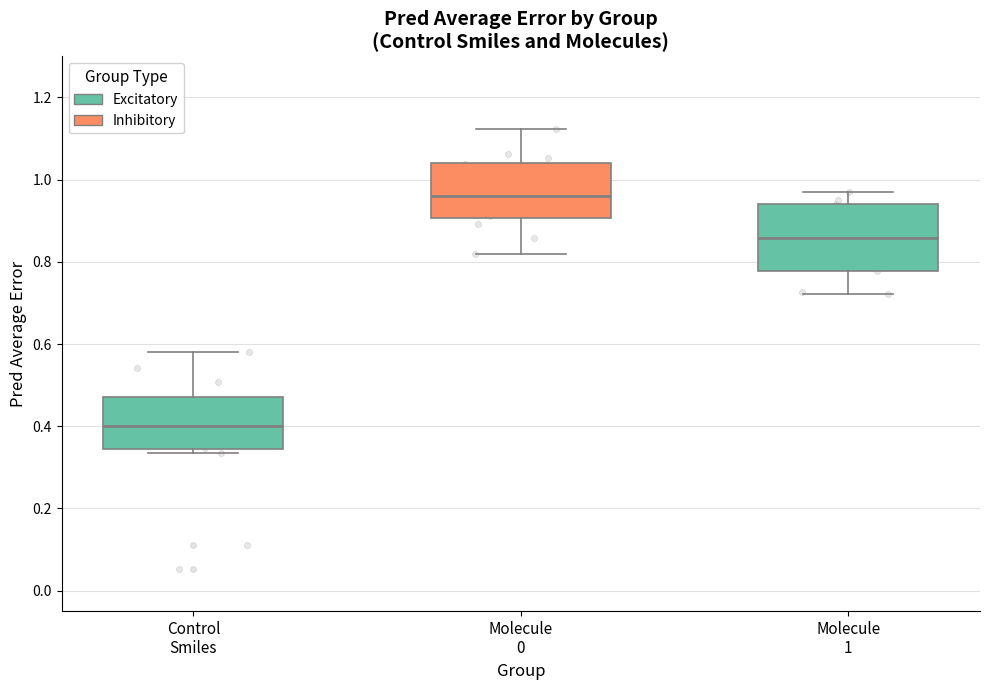

Which box is the tallest, from its lower edge to its upper edge?

Molecule 1